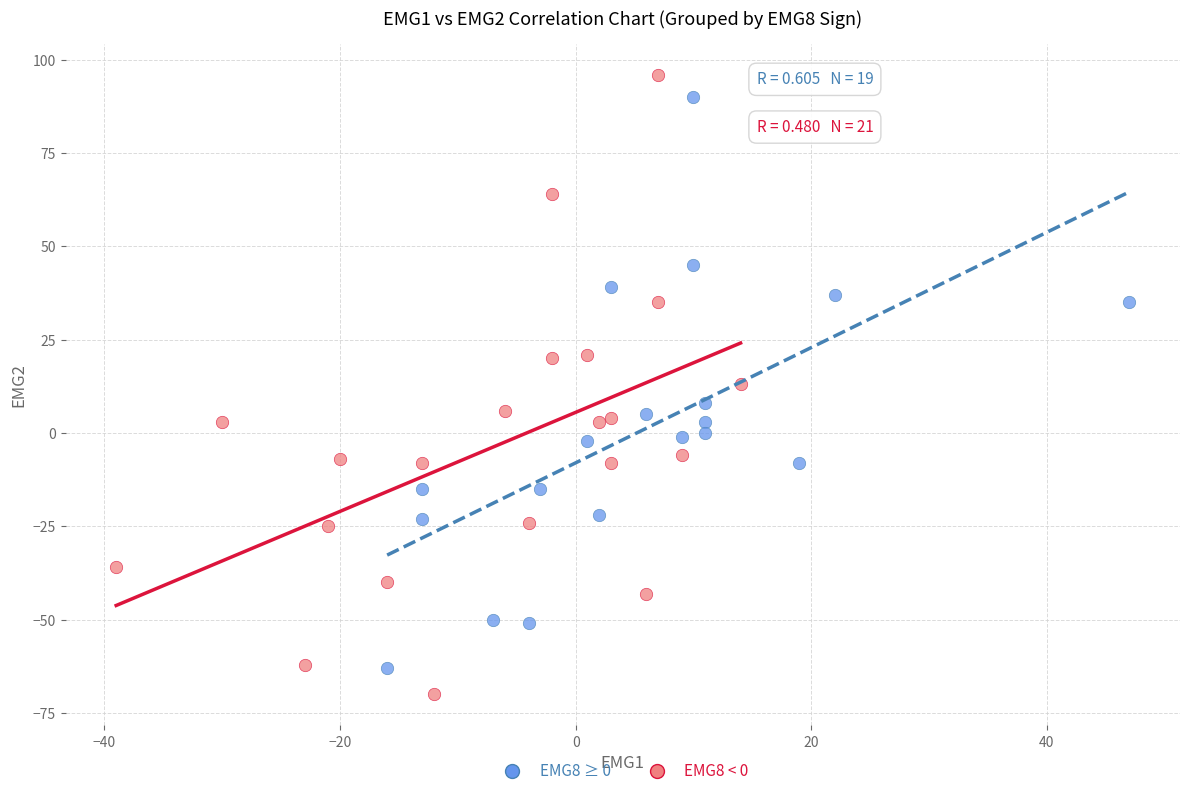

Which series has the largest Y range (max minus min)?

EMG8 < 0